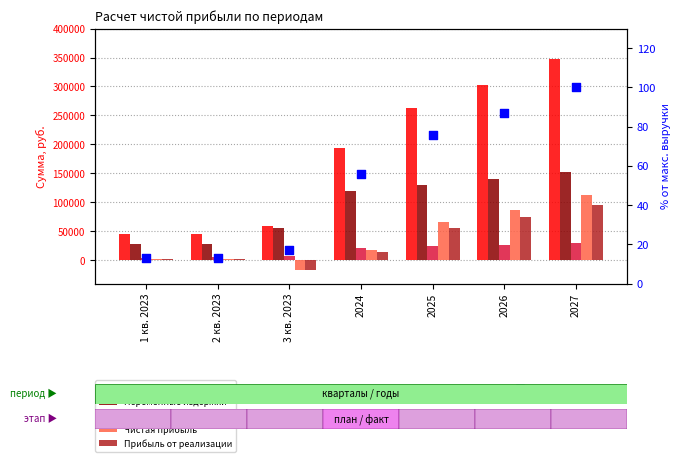

Which series has the widest spread of Y values?

Выручка